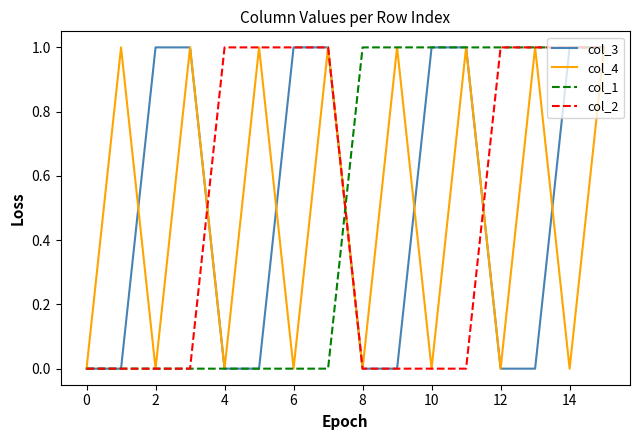

True or false: col_2 and col_3 cross at least once.

True